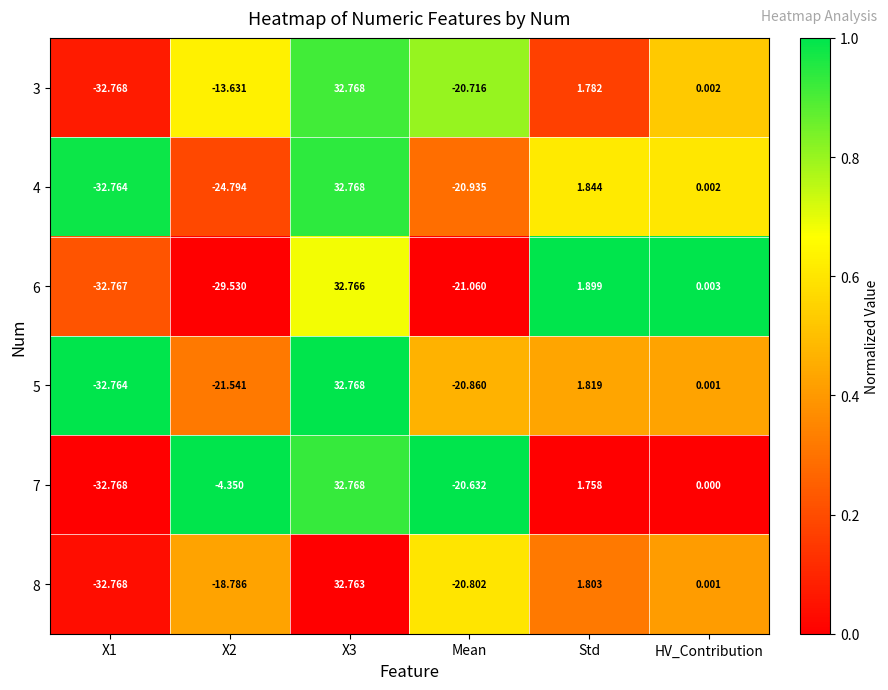

How many negative values does the 4 series have?

3